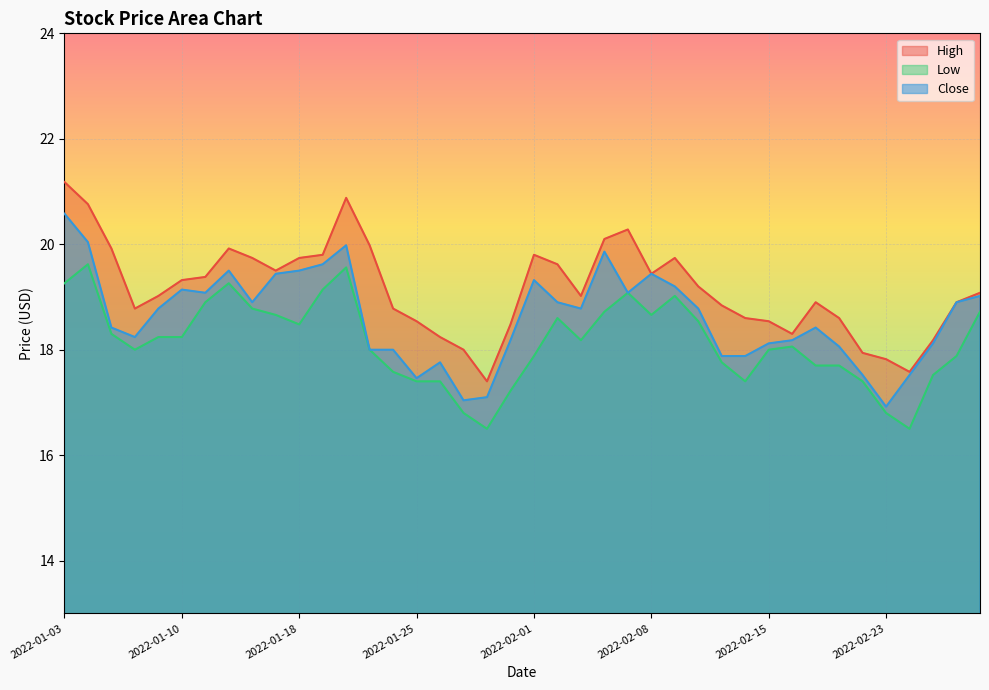

List the labels in order of Close value, largest first.

2022-01-03, 2022-01-04, 2022-01-20, 2022-02-04, 2022-01-19, 2022-01-12, 2022-01-18, 2022-01-14, 2022-02-08, 2022-02-01, 2022-02-09, 2022-01-10, 2022-01-11, 2022-02-07, 2022-03-01, 2022-01-13, 2022-02-02, 2022-02-28, 2022-01-07, 2022-02-03, 2022-02-10, 2022-01-05, 2022-02-17, 2022-01-06, 2022-01-31, 2022-02-16, 2022-02-15, 2022-02-25, 2022-02-18, 2022-01-21, 2022-01-24, 2022-02-11, 2022-02-14, 2022-01-26, 2022-02-22, 2022-02-24, 2022-01-25, 2022-01-28, 2022-01-27, 2022-02-23